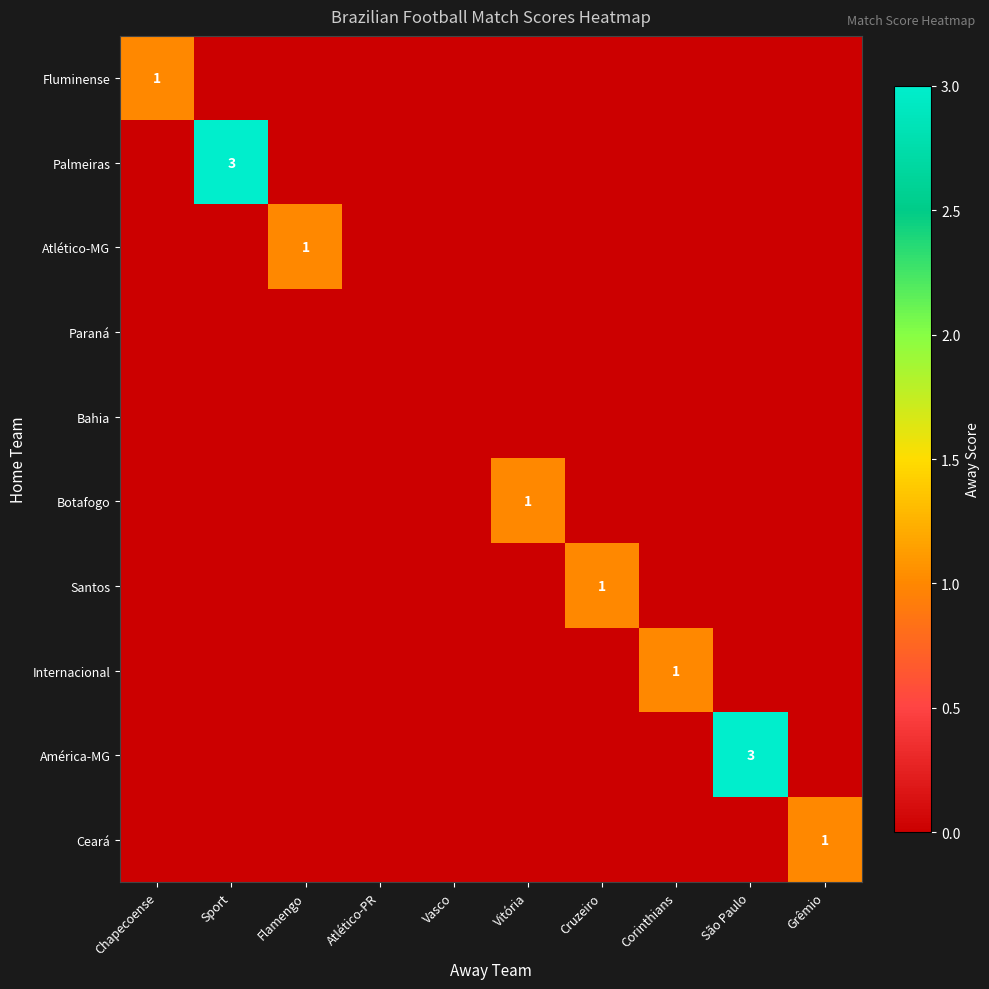

What is the approximate value of Internacional at Corinthians?

1